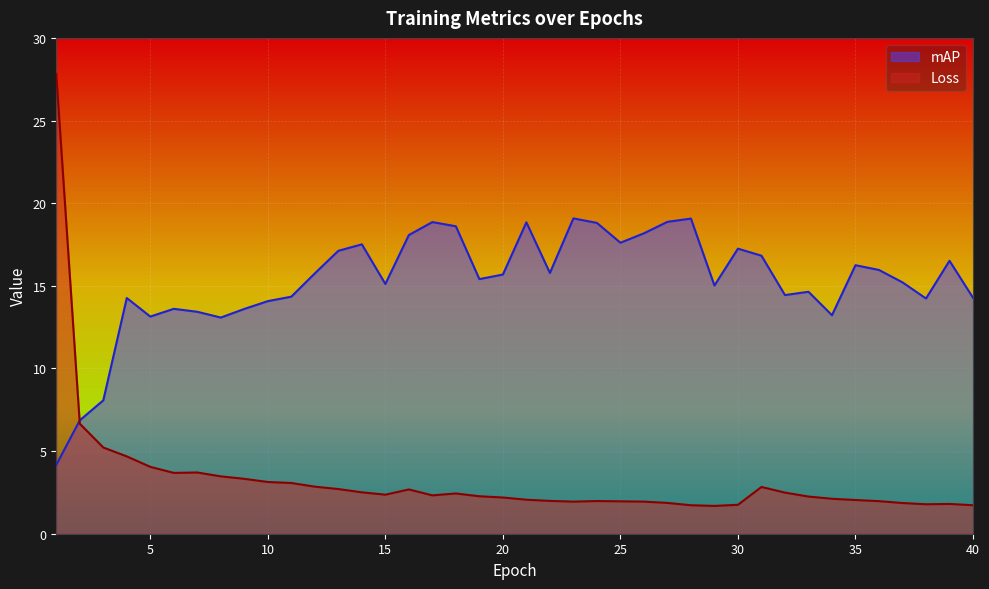

Does the chart display data point markers on the line(s)?

No